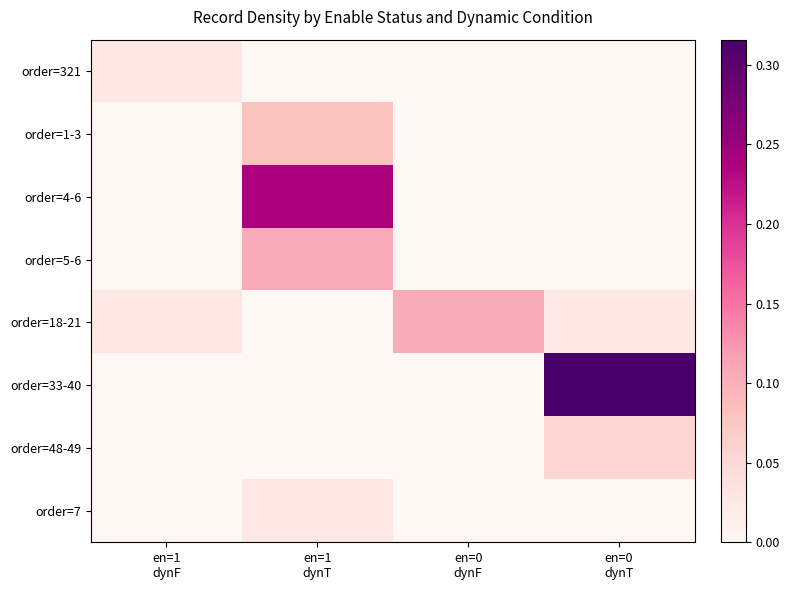

At which category does the chart reach its minimum across all series?

en=1
dynT